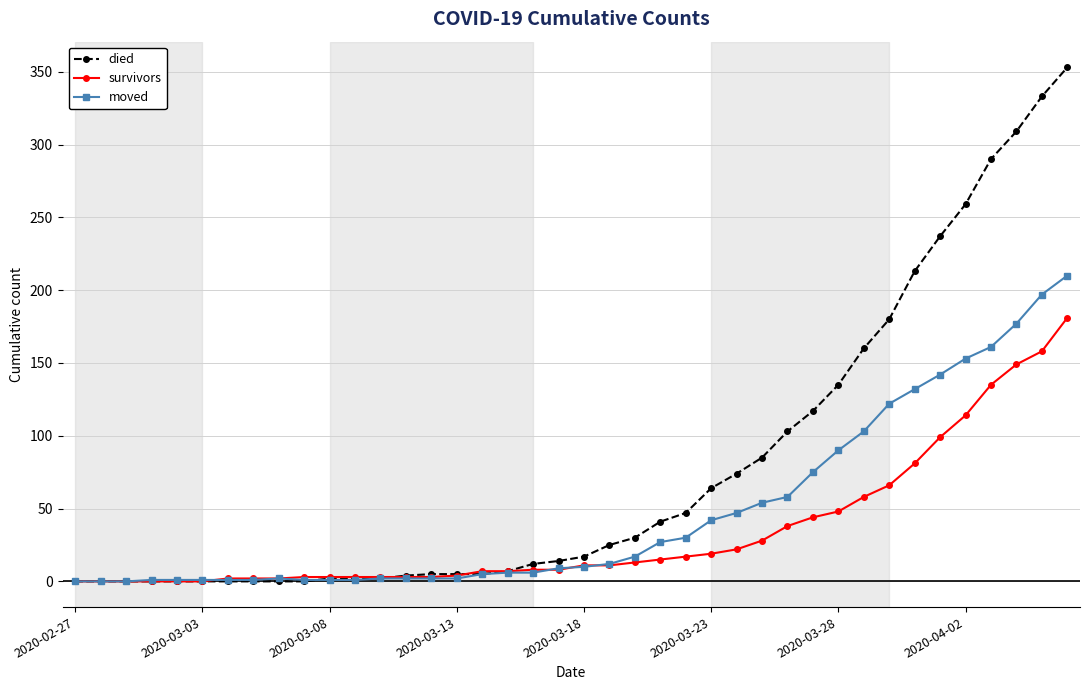

Which series has the widest spread of values?

died